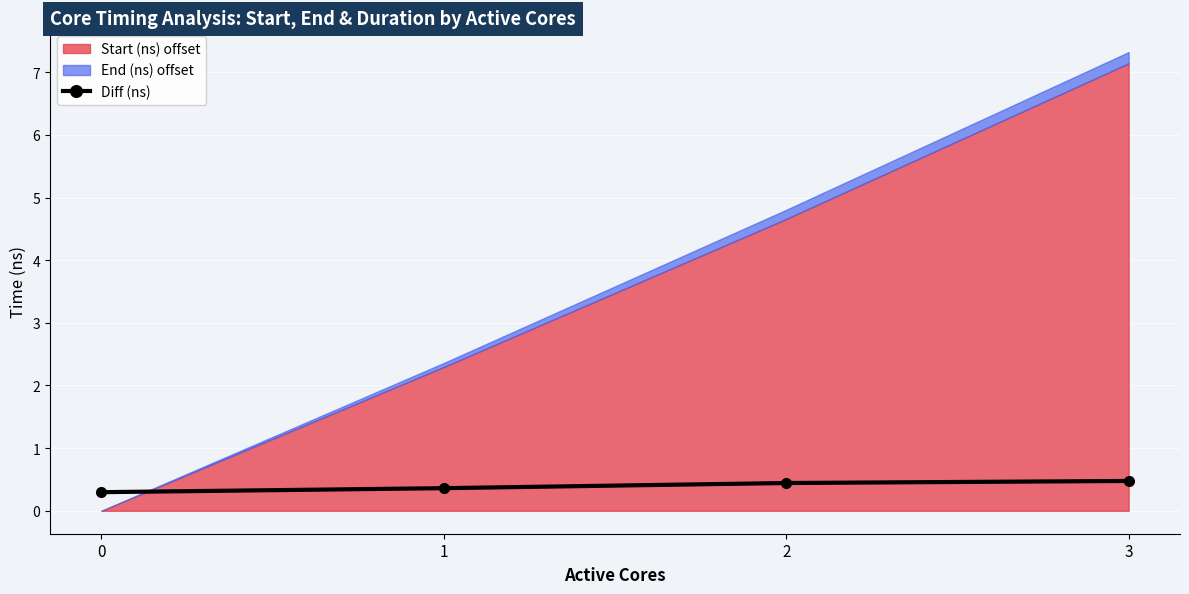

The chart shows a value of 36094266 at 1. True or false?

True